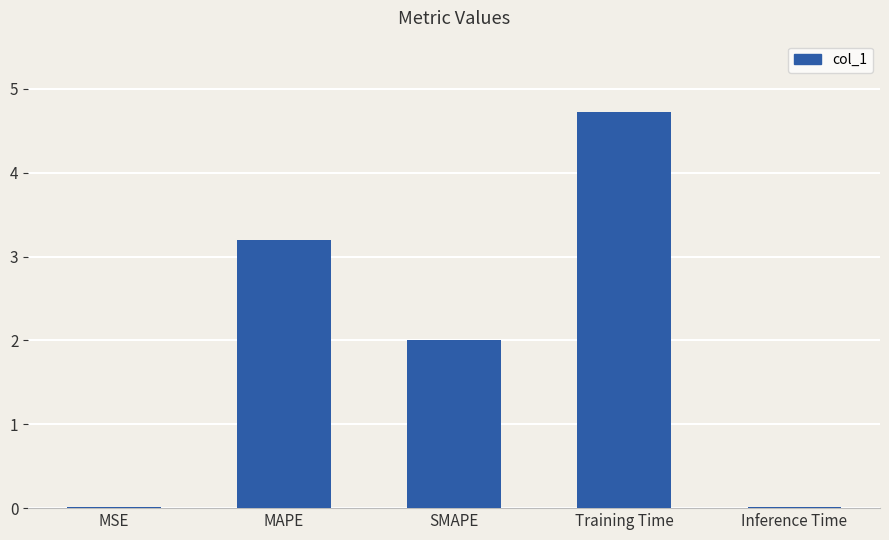

Are the bars grouped side by side (vs. stacked)?

No